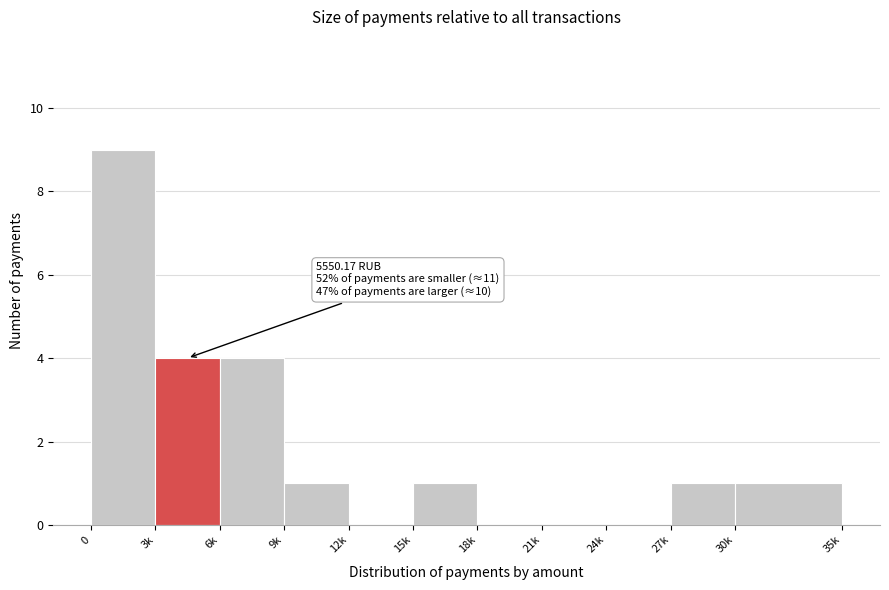

Reading left to right, list all the values displayed in this chart.

0=9	3k=4	6k=4	9k=1	12k=0	15k=1	18k=0	21k=0	24k=0	27k=1	30k=1